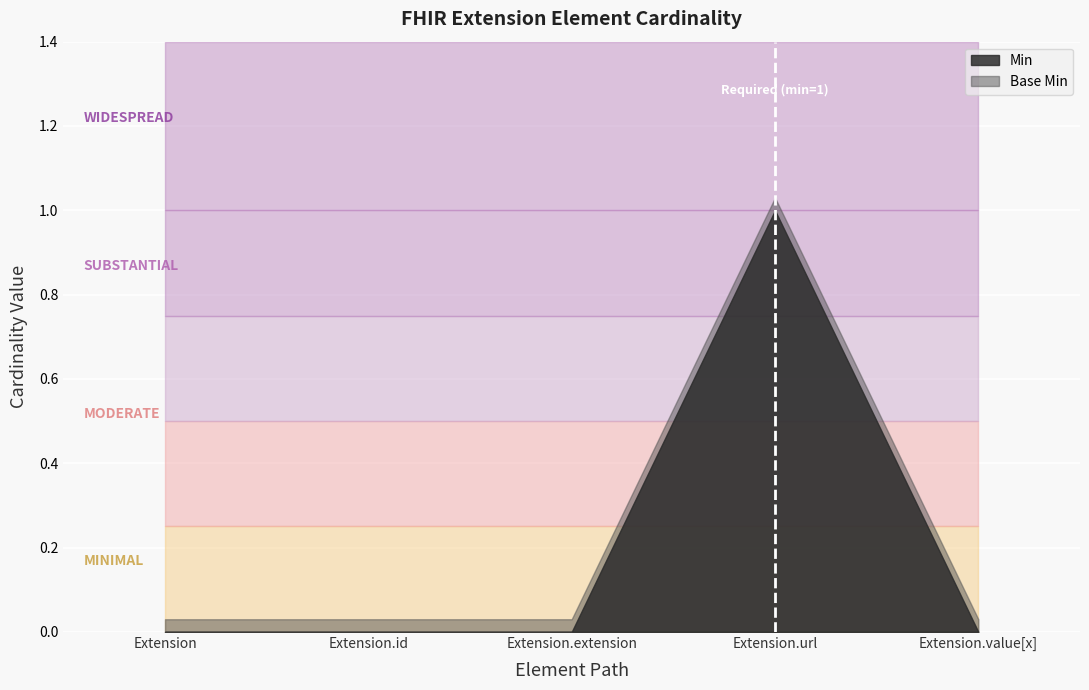

True or false: Base Min and Min cross at least once.

False